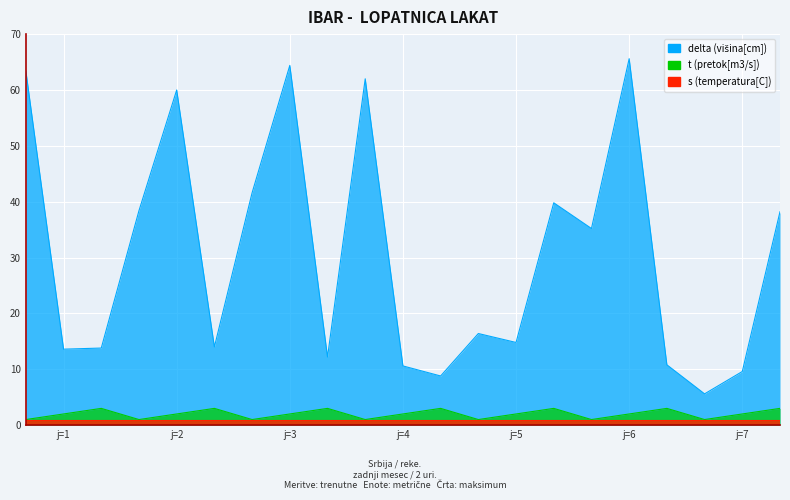

What is the approximate value of t at 4?

1.0